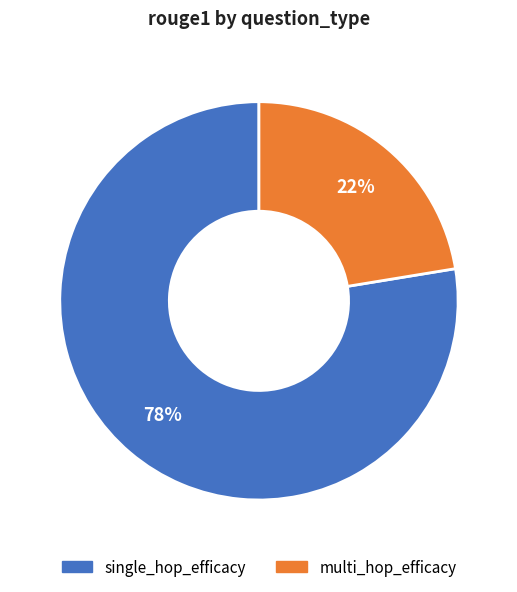

What percentage is the single_hop_efficacy slice, to the nearest percent?

78%